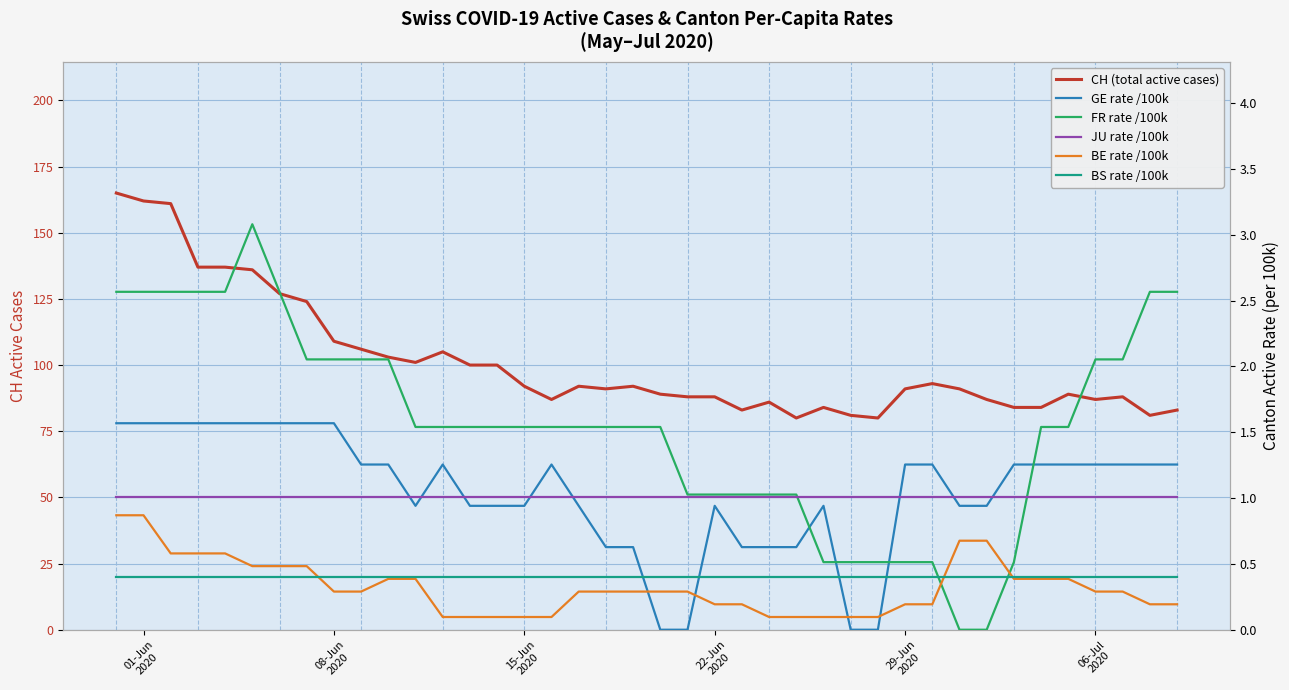

What is the average value of the BS rate /100k series?

0.4